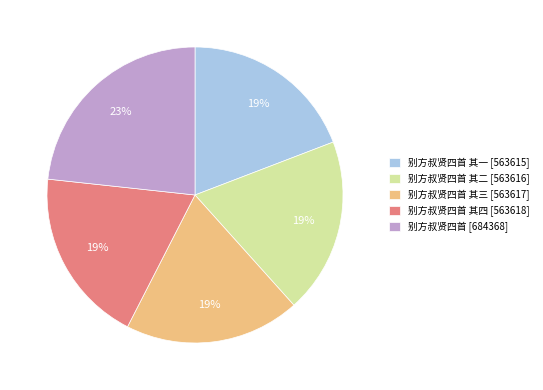

How many slices are in this pie chart?

5